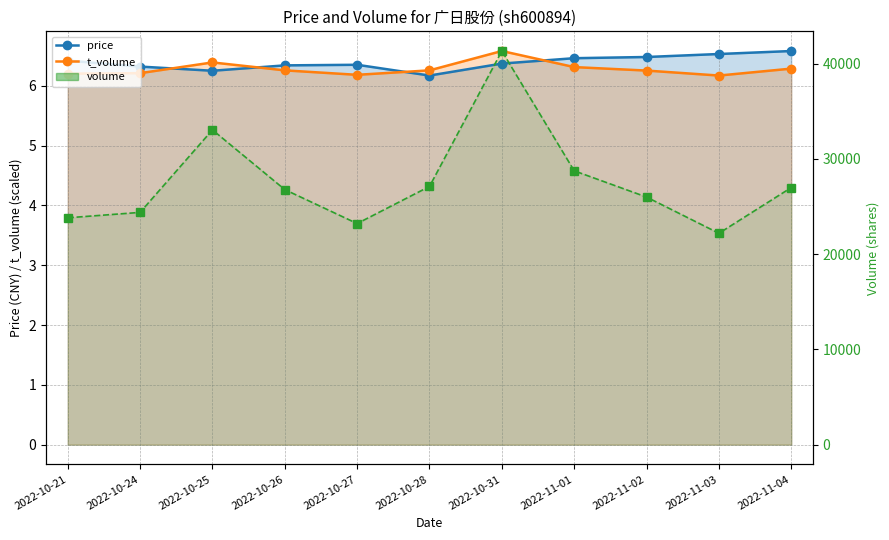

The value of volume at 2022-10-28 is 6688.9. True or false?

False